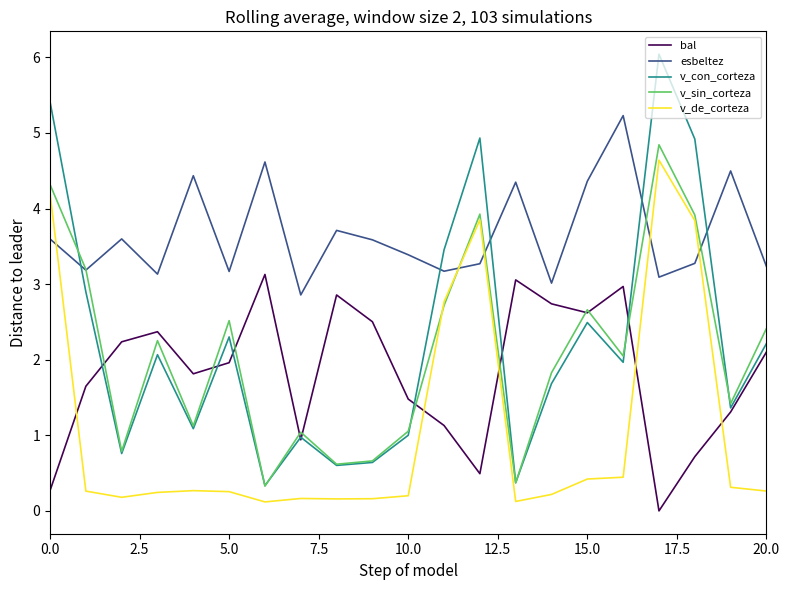

What is the difference between the maximum and minimum values in the esbeltez series?

2.4